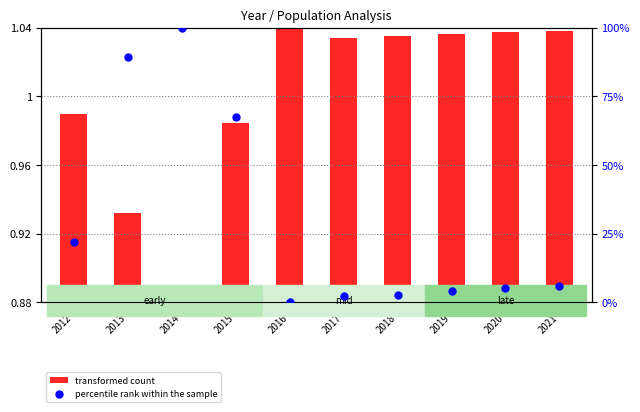

Which has a higher value, 2021 or 2016?

2021